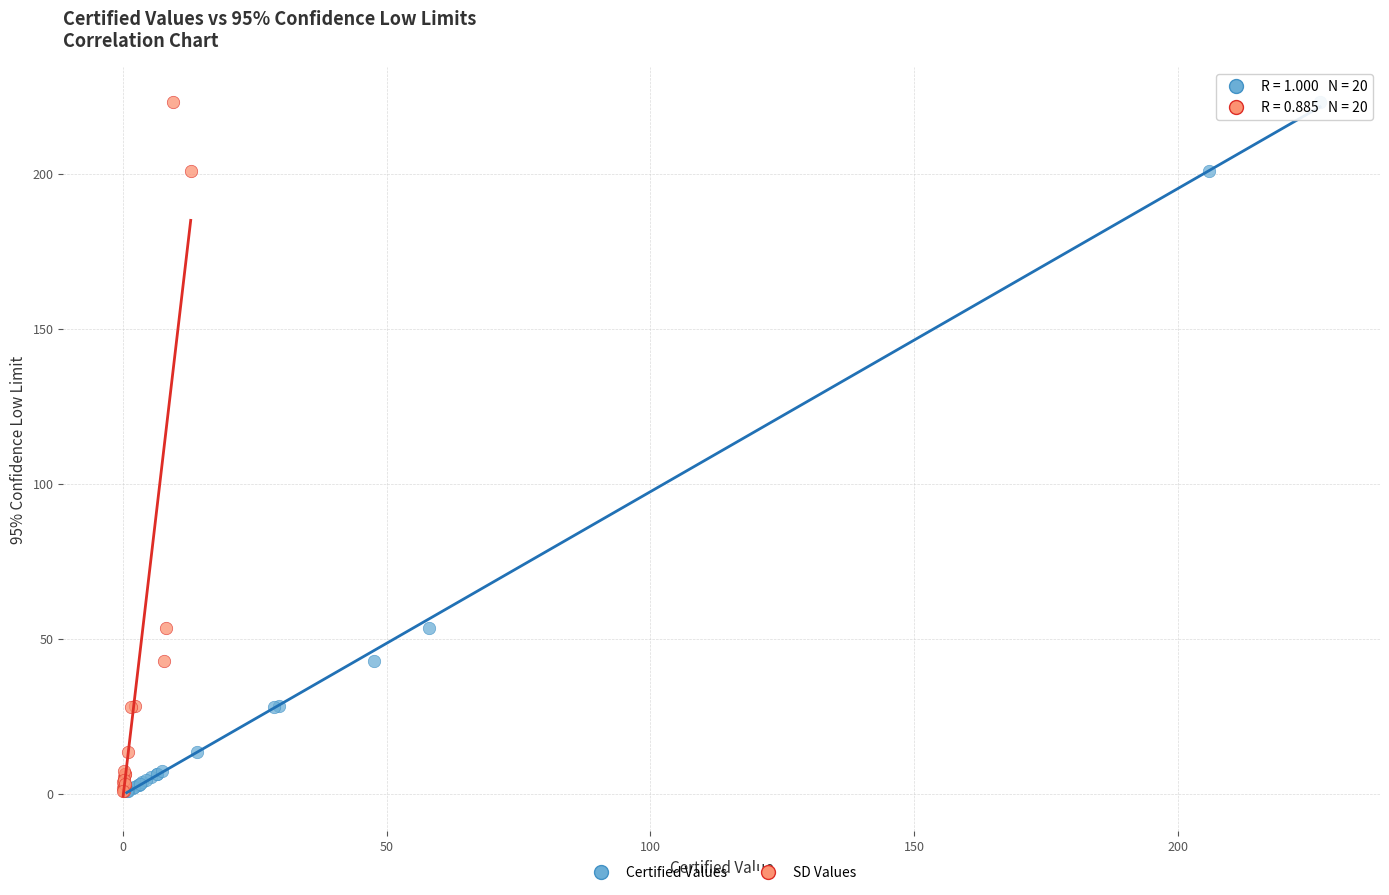

What are all the series names shown in the legend?

Certified Values, SD Values